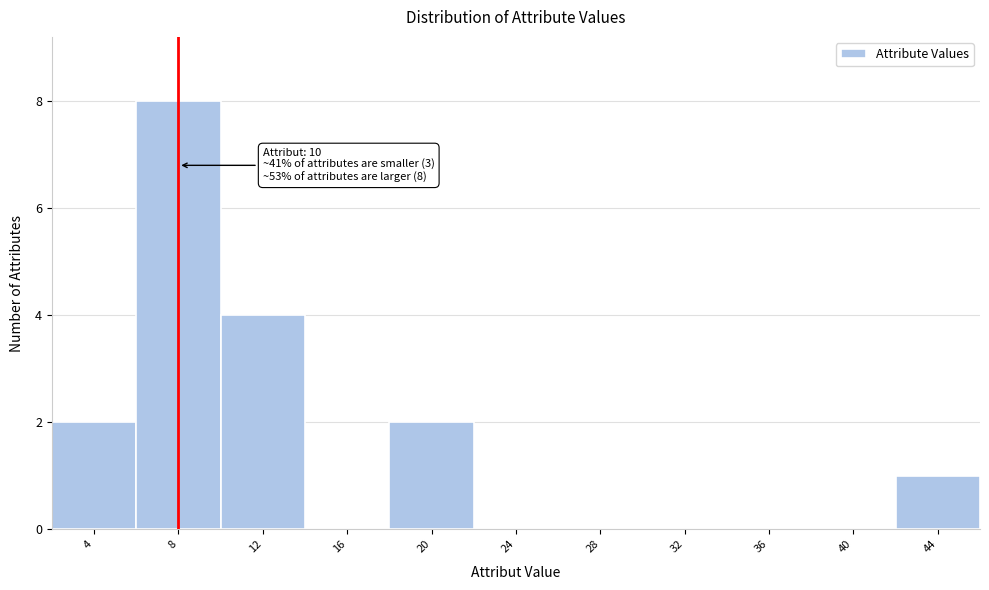

Reading left to right, what are all the values shown in this chart?

4=2	8=8	12=4	16=0	20=2	24=0	28=0	32=0	36=0	40=0	44=1